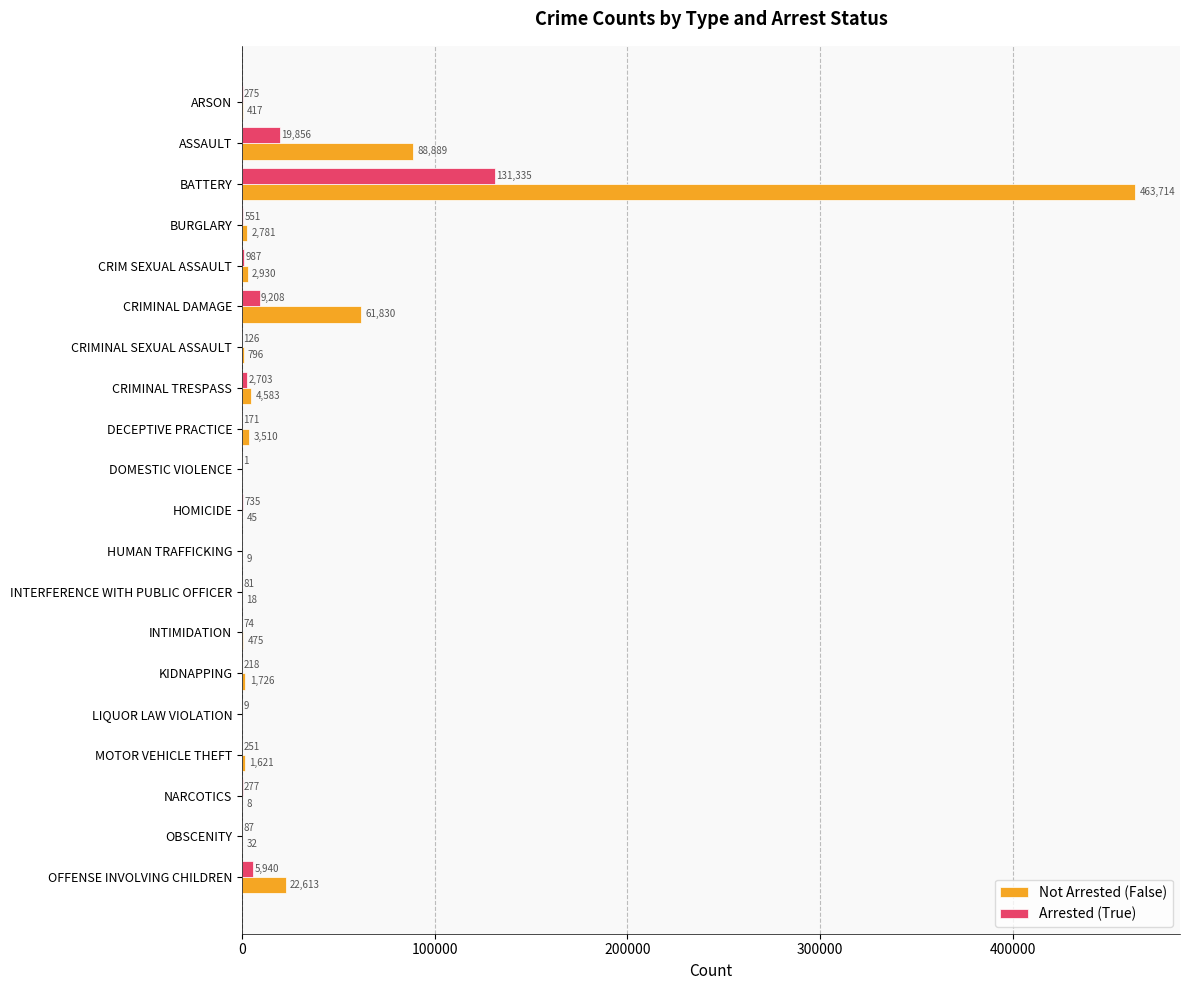

True or false: Not Arrested (False) has a value of 8 at NARCOTICS.

True